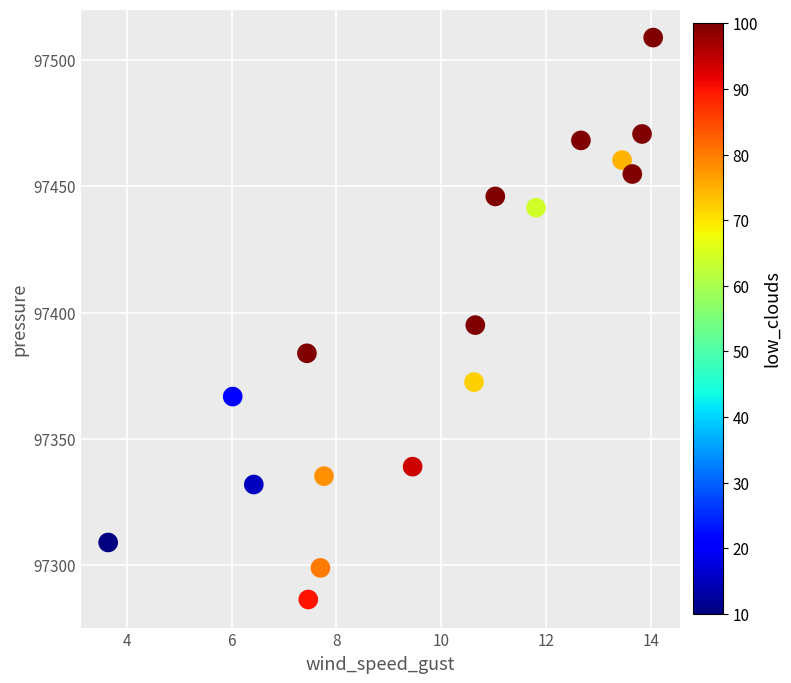

What is the range of X values (max minus min)?

10.4